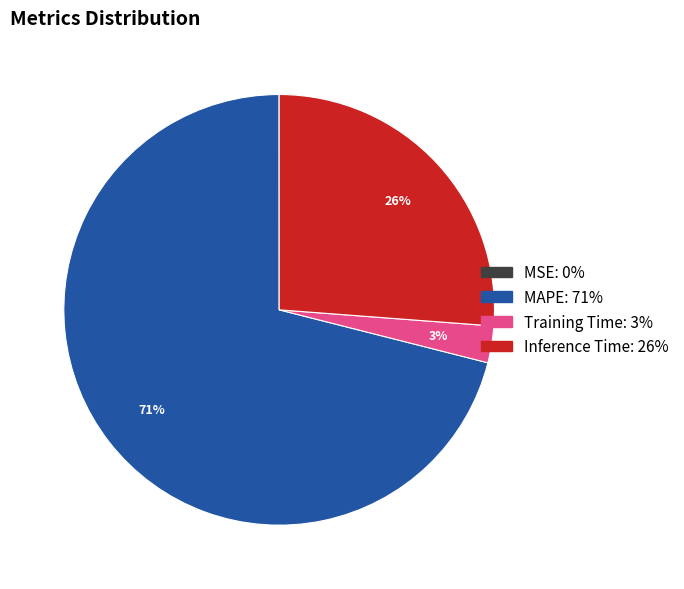

Do Inference Time and MAPE together represent more than half of the pie?

Yes